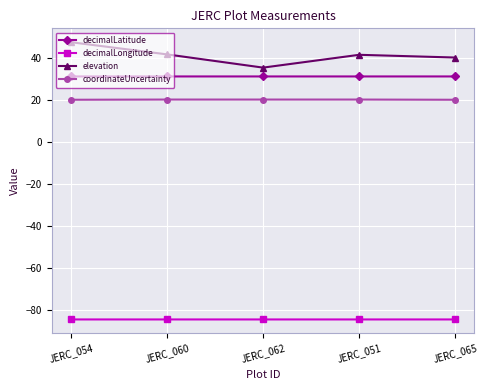

What is the sum of all decimalLongitude values?

-422.3